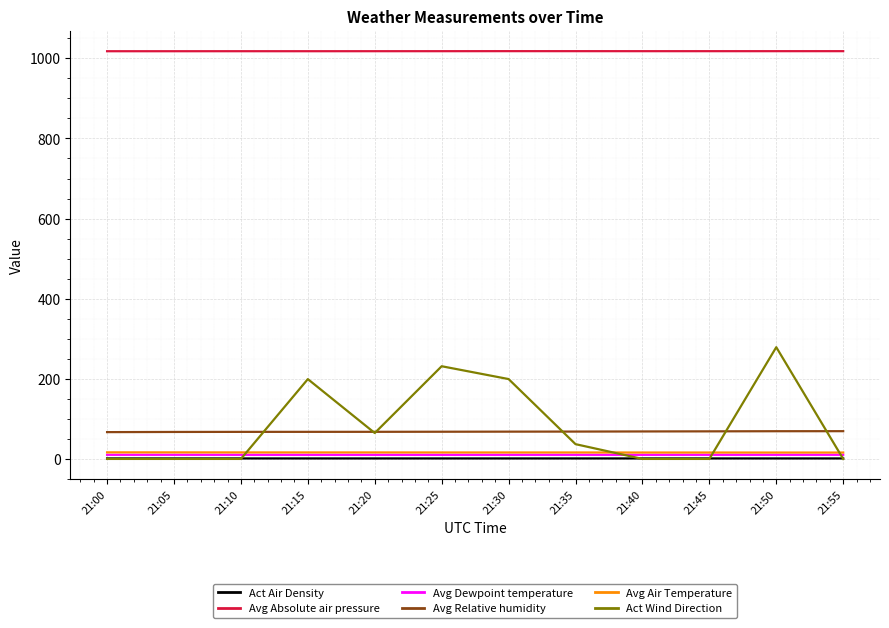

Which series has the largest total across all categories?

Avg Absolute air pressure